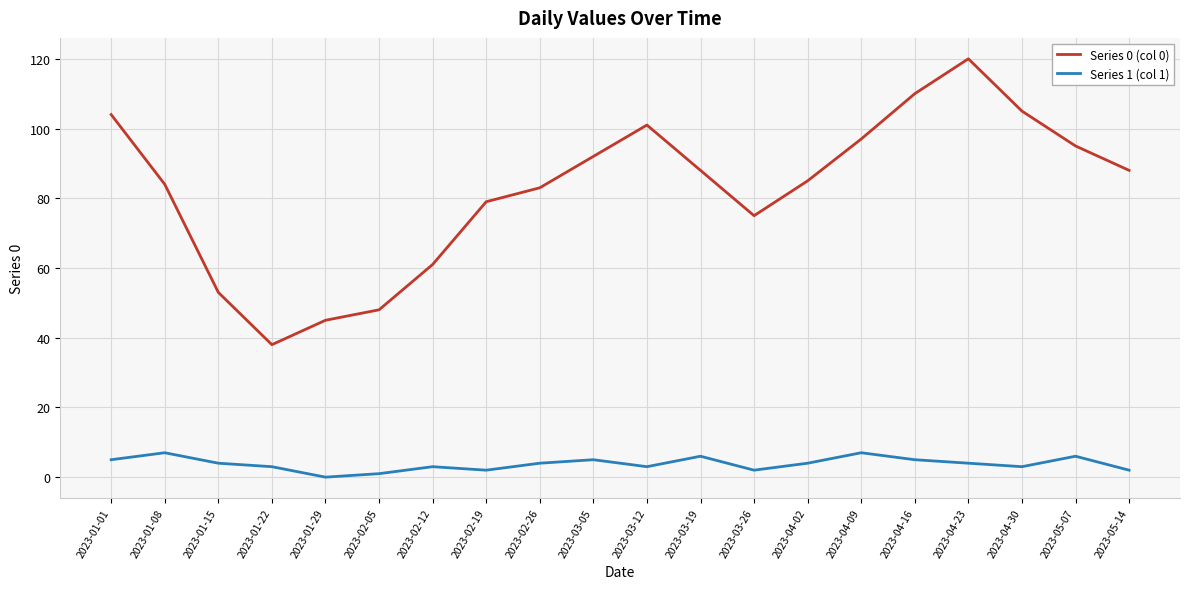

The value of Series 0 (col 0) at 2023-02-12 is 87. True or false?

False